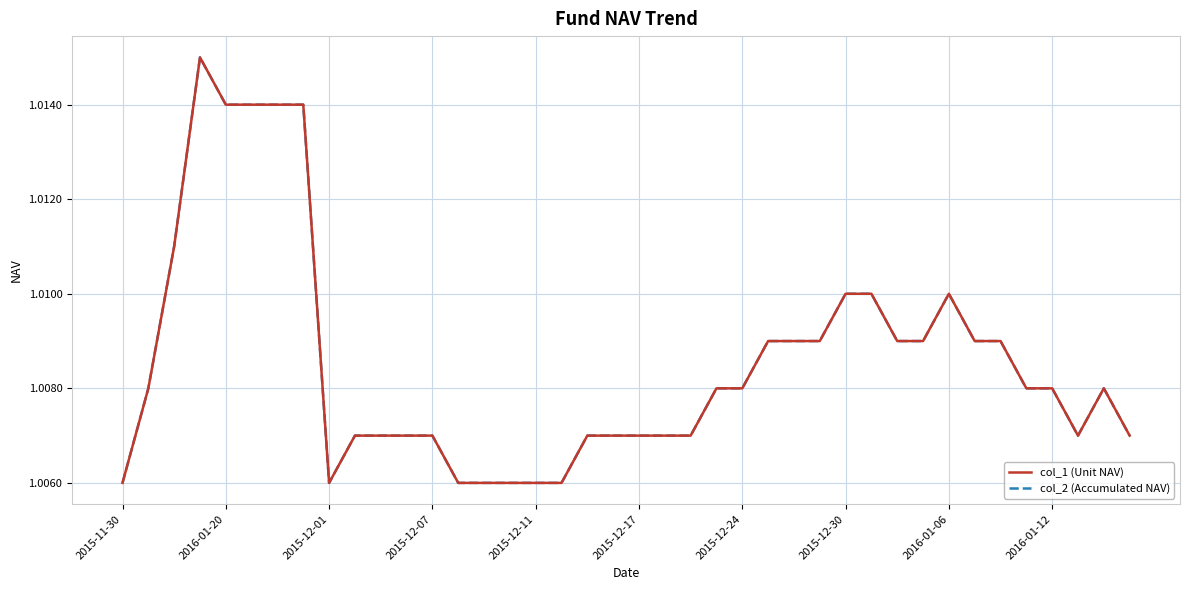

Reading right to left, extract all data points from this chart.

col_1 (Unit NAV): 1.0	1.0	1.0	1.0	1.0	1.0	1.0	1.0	1.0	1.0	1.0	1.0	1.0	1.0	1.0	1.0	1.0	1.0	1.0	1.0	1.0	1.0	1.0	1.0	1.0	1.0	1.0	1.0	1.0	1.0	1.0	1.0	1.0	1.0	1.0	1.0	1.0	1.0	1.0	1.0
col_2 (Accumulated NAV): 1.0	1.0	1.0	1.0	1.0	1.0	1.0	1.0	1.0	1.0	1.0	1.0	1.0	1.0	1.0	1.0	1.0	1.0	1.0	1.0	1.0	1.0	1.0	1.0	1.0	1.0	1.0	1.0	1.0	1.0	1.0	1.0	1.0	1.0	1.0	1.0	1.0	1.0	1.0	1.0